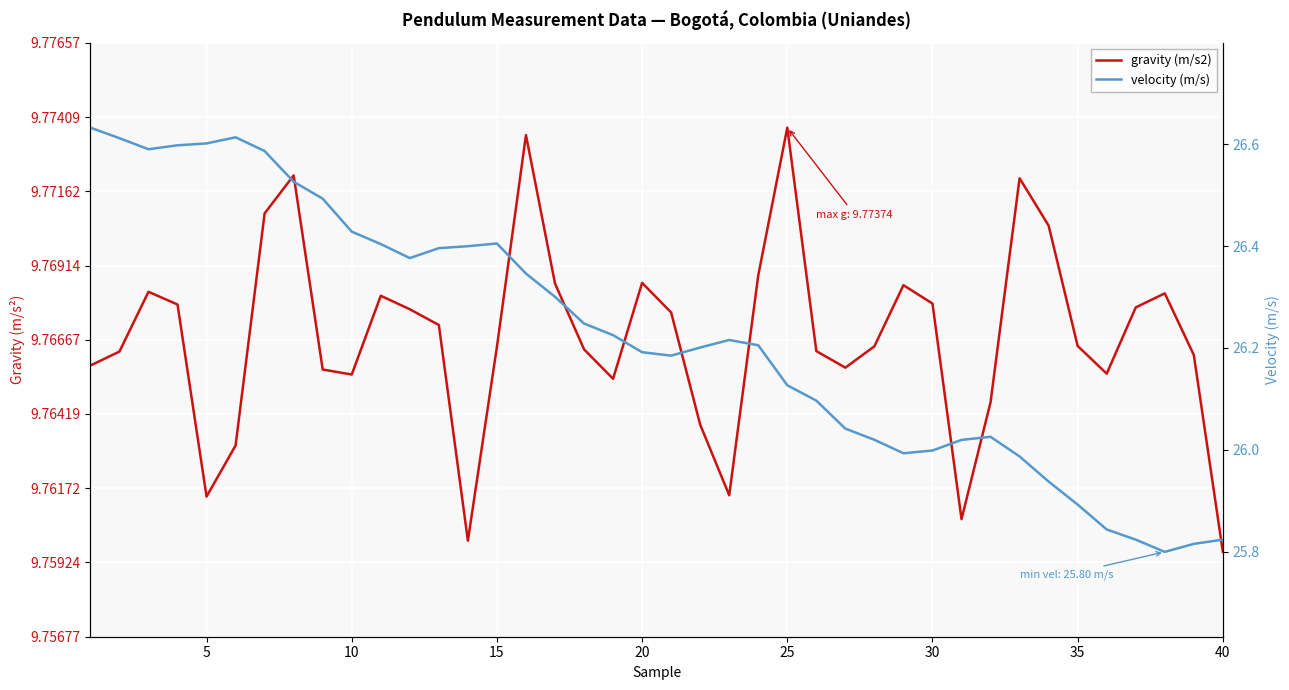

True or false: velocity (m/s) and gravity (m/s2) cross at least once.

False